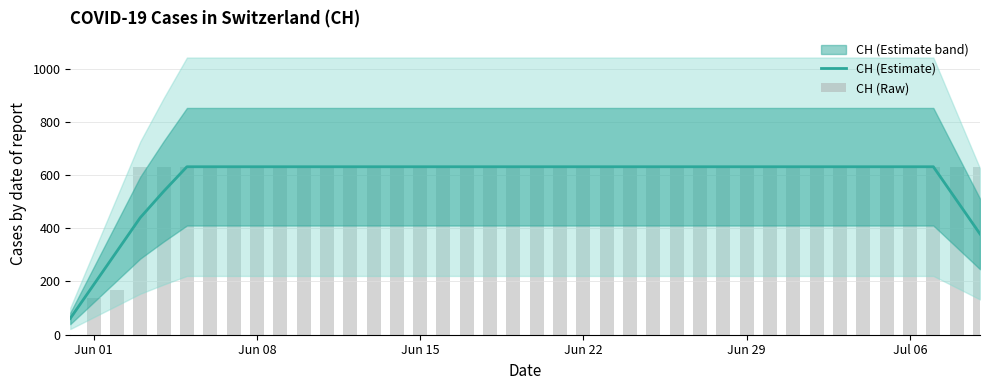

What is the sum of all CH (Estimate) values?

23246.6